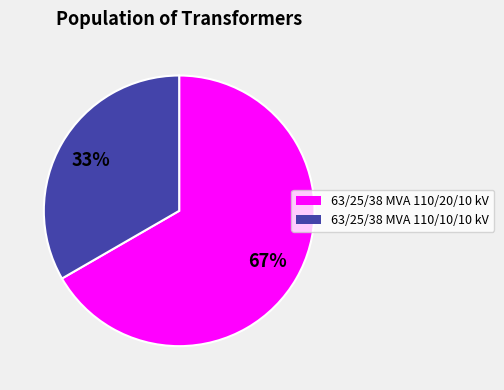

To the nearest percent, what is the combined percentage of 63/25/38 MVA 110/10/10 kV and 63/25/38 MVA 110/20/10 kV?

100%